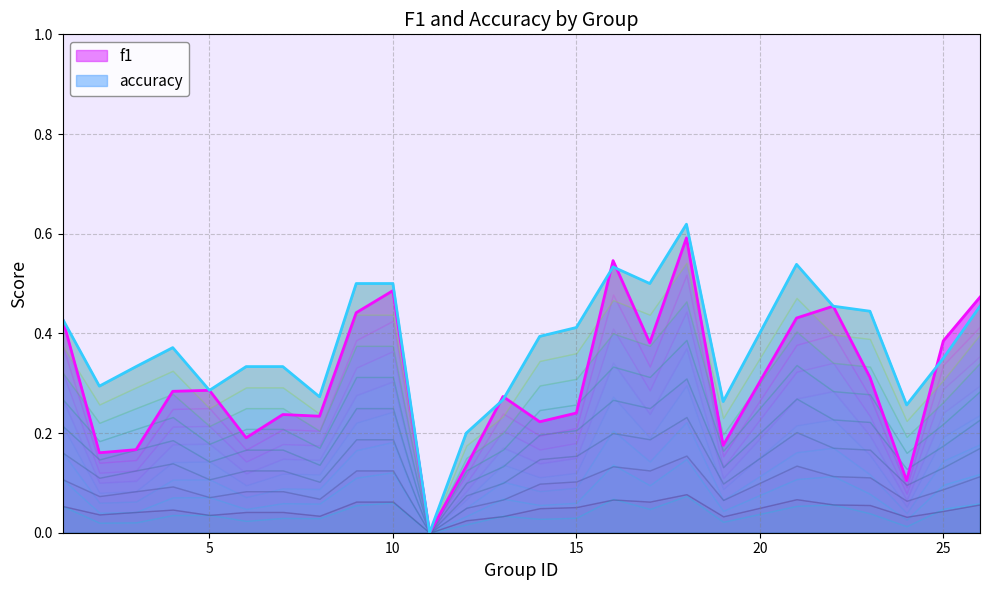

True or false: f1 has a value of 0.1 at 24.

True